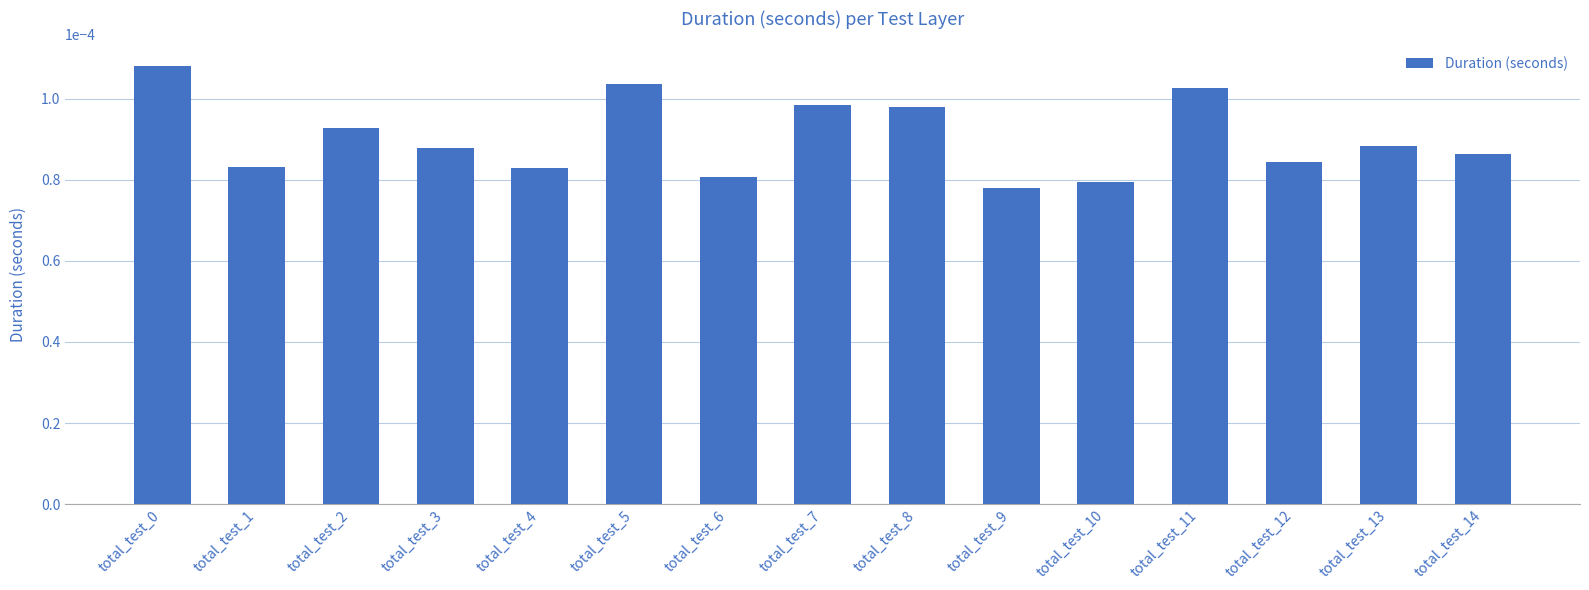

Between total_test_1 and total_test_8, which is larger?

total_test_8